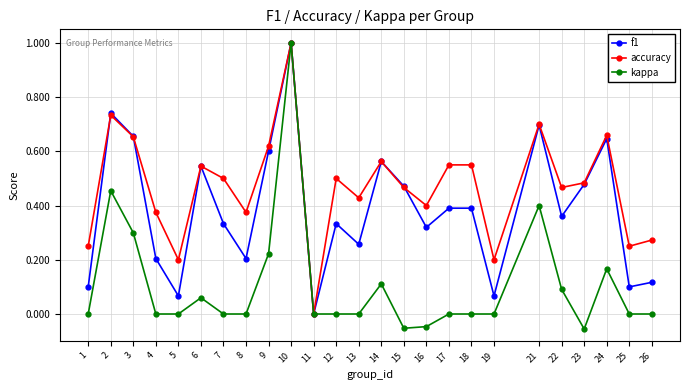

Rank the series by their average value, from lowest to highest.

kappa, f1, accuracy